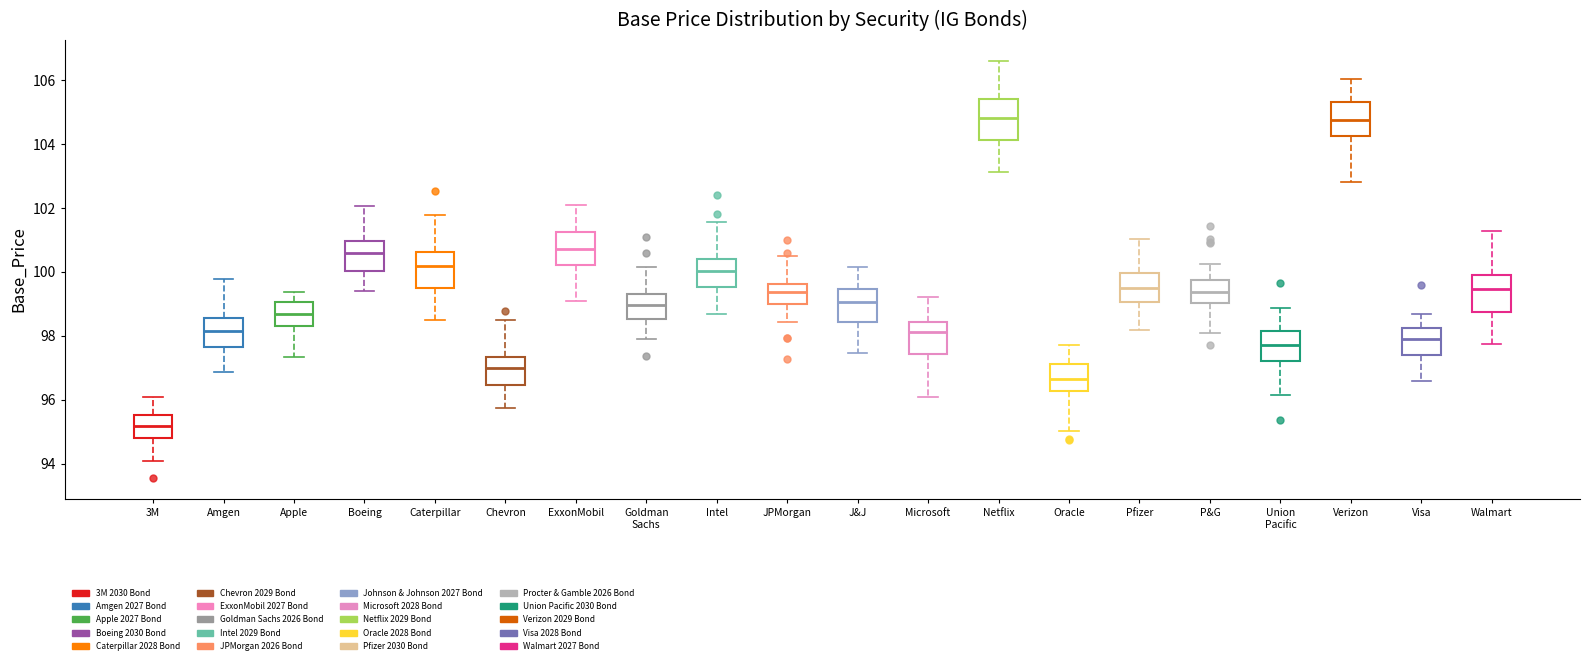

Reading left to right, transcribe this box plot: for each box, give where its median line is, the range the box spans, and where its two whiskers end, as read against the y-axis. The values are not printed on the chart, so give them approximately, as read against the axis.

3M: median 95.2, box 94.8 to 95.6, whiskers 94.0 to 96.0
Amgen: median 98.2, box 97.6 to 98.6, whiskers 96.8 to 99.8
Apple: median 98.6, box 98.4 to 99.0, whiskers 97.4 to 99.4
Boeing: median 100.6, box 100.0 to 101.0, whiskers 99.4 to 102.0
Caterpillar: median 100.2, box 99.4 to 100.6, whiskers 98.4 to 101.8
Chevron: median 97.0, box 96.4 to 97.4, whiskers 95.8 to 98.4
ExxonMobil: median 100.8, box 100.2 to 101.2, whiskers 99.0 to 102.2
Goldman Sachs: median 99.0, box 98.6 to 99.4, whiskers 98.0 to 100.2
Intel: median 100.0, box 99.6 to 100.4, whiskers 98.6 to 101.6
JPMorgan: median 99.4, box 99.0 to 99.6, whiskers 98.4 to 100.6
J&J: median 99.0, box 98.4 to 99.4, whiskers 97.4 to 100.2
Microsoft: median 98.2, box 97.4 to 98.4, whiskers 96.0 to 99.2
Netflix: median 104.8, box 104.2 to 105.4, whiskers 103.2 to 106.6
Oracle: median 96.6, box 96.2 to 97.2, whiskers 95.0 to 97.8
Pfizer: median 99.4, box 99.0 to 100.0, whiskers 98.2 to 101.0
P&G: median 99.4, box 99.0 to 99.8, whiskers 98.0 to 100.2
Union Pacific: median 97.8, box 97.2 to 98.2, whiskers 96.2 to 98.8
Verizon: median 104.8, box 104.2 to 105.4, whiskers 102.8 to 106.0
Visa: median 97.8, box 97.4 to 98.2, whiskers 96.6 to 98.6
Walmart: median 99.4, box 98.8 to 100.0, whiskers 97.8 to 101.2